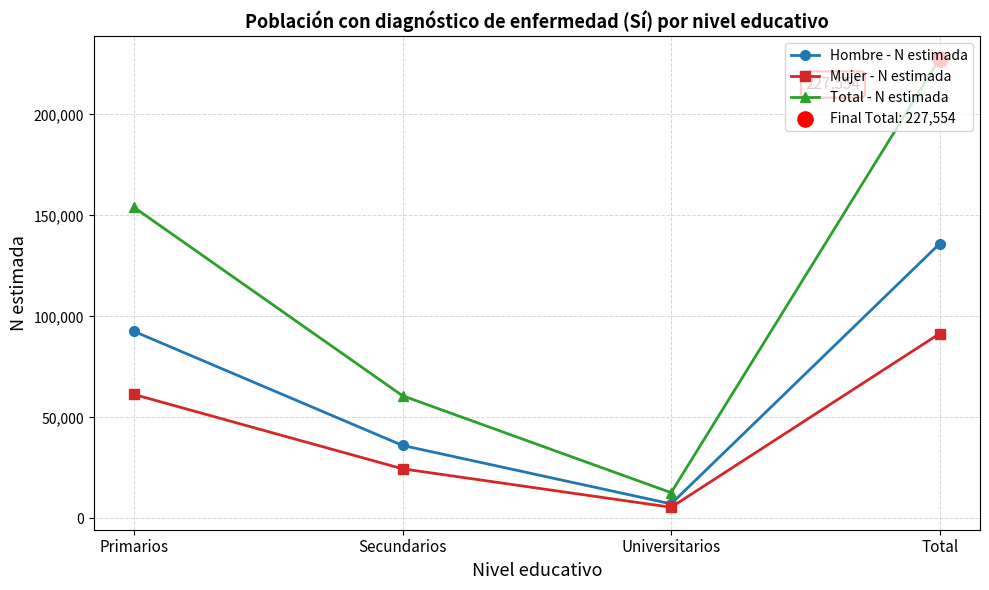

At how many categories does at least one series exceed 29853?

3